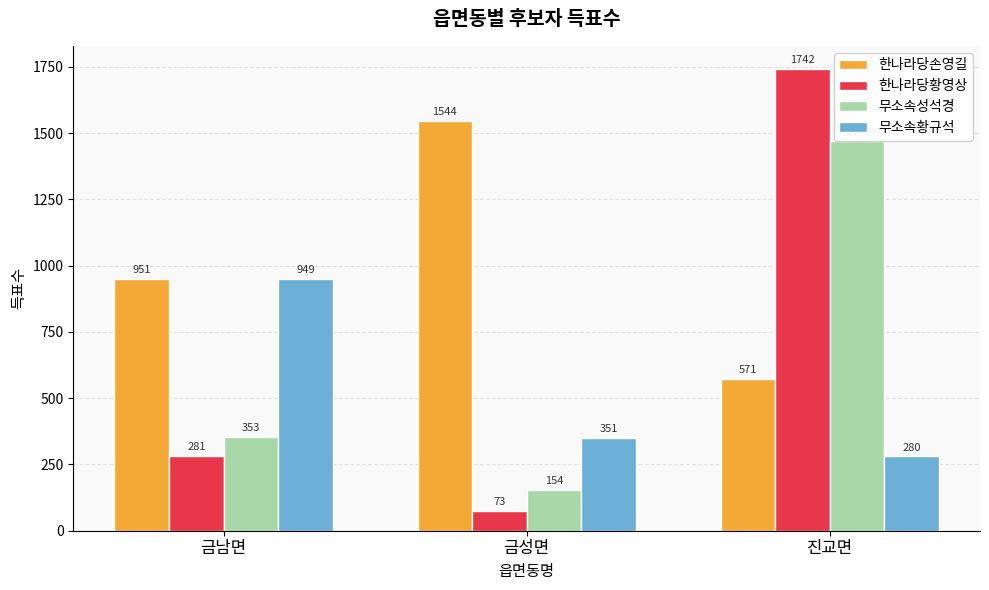

How many bars are there in each group?

4